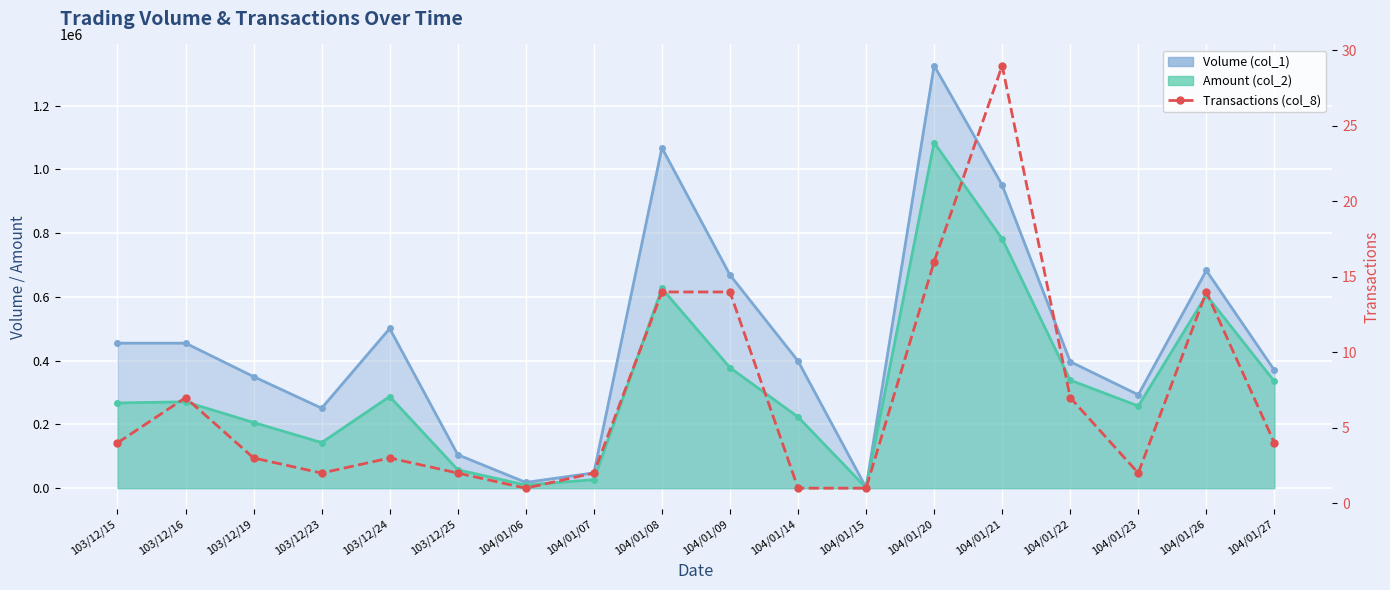

At which category does the chart reach its minimum across all series?

104/01/06